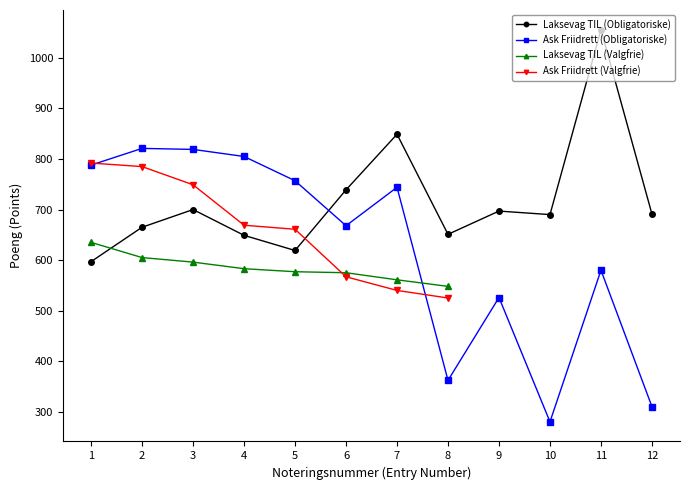

Read the Laksevag TIL (Obligatoriske) value at 11.

1056